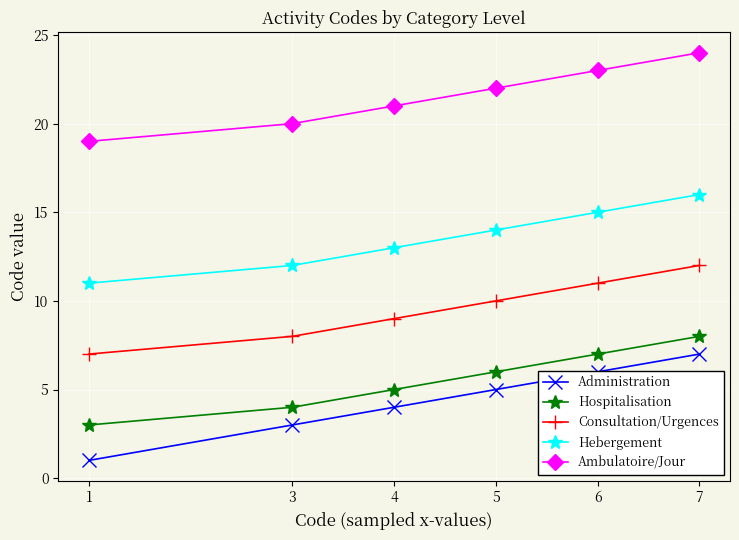

At which category is the sum across all series the highest?

7